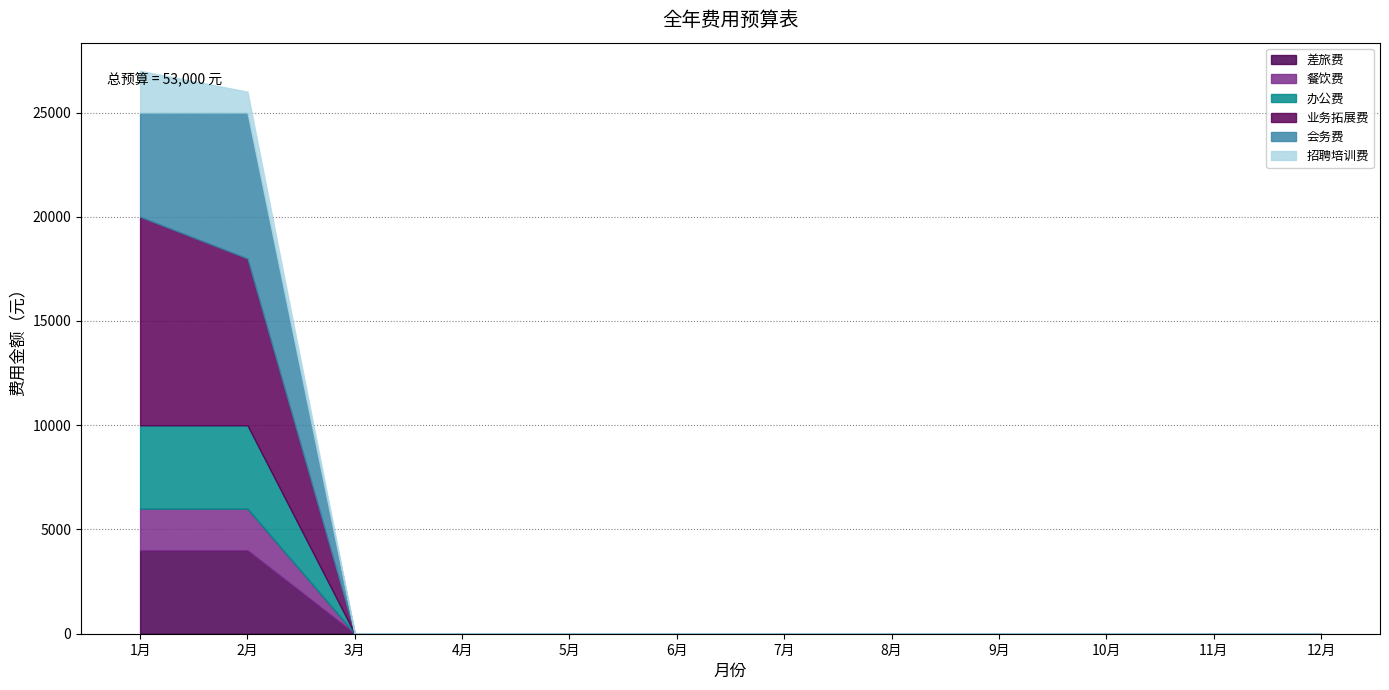

How many data points in 差旅费 are above 0?

2